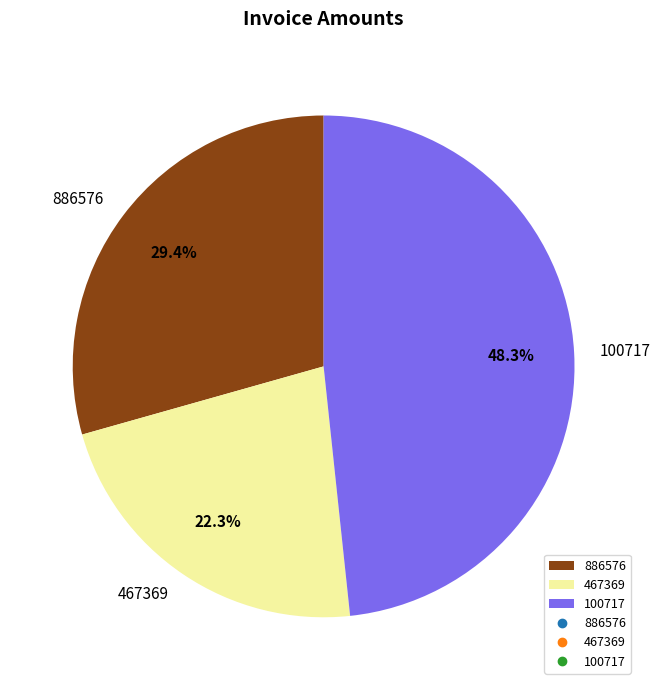

To the nearest percent, what is the difference between the 467369 and 886576 slice percentages?

7%